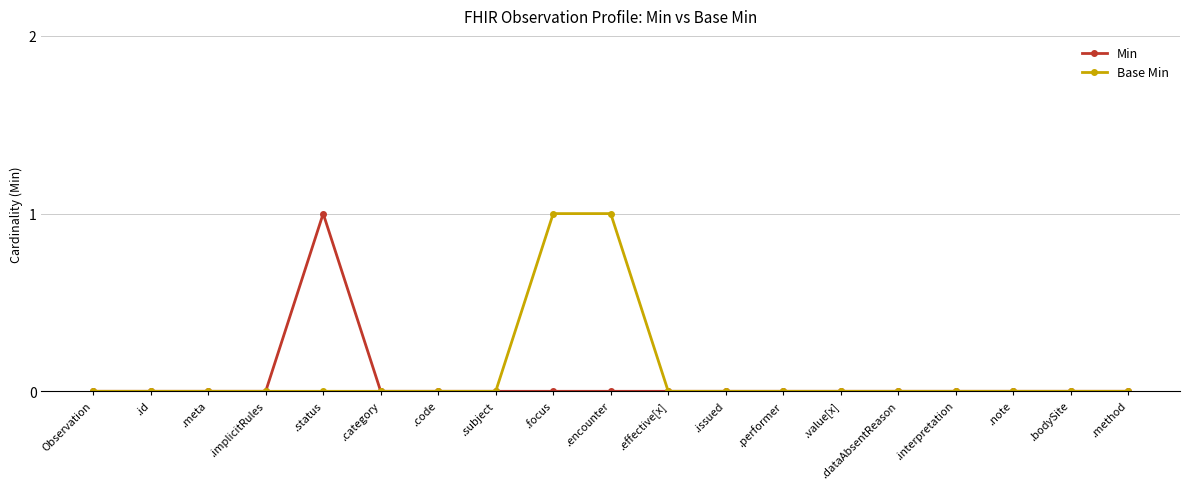

Count the Base Min values in the range 0 to 1.

19